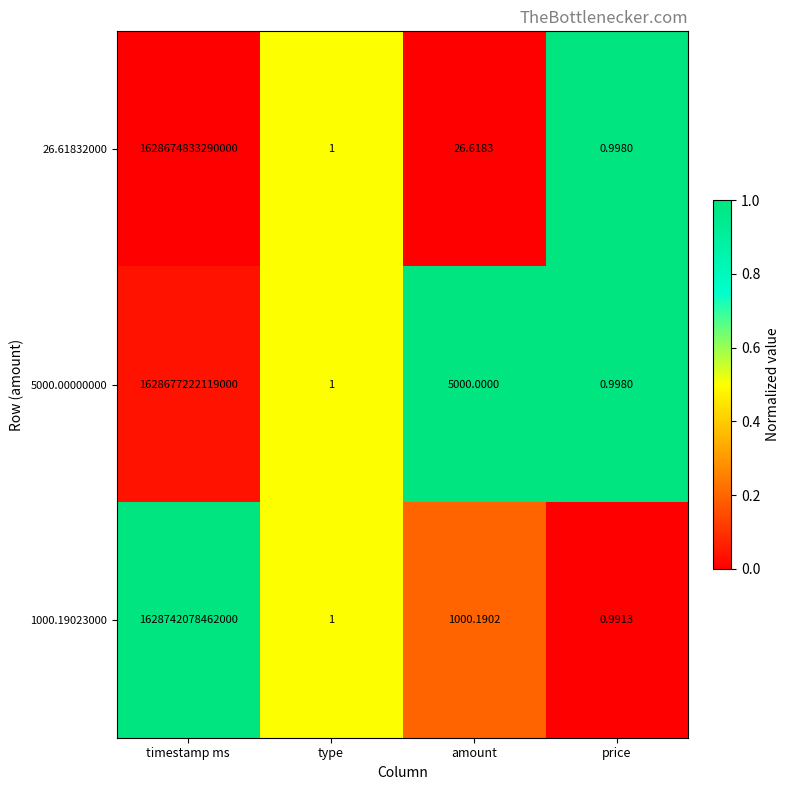

Which series has the largest range (max minus min)?

1000.19023000